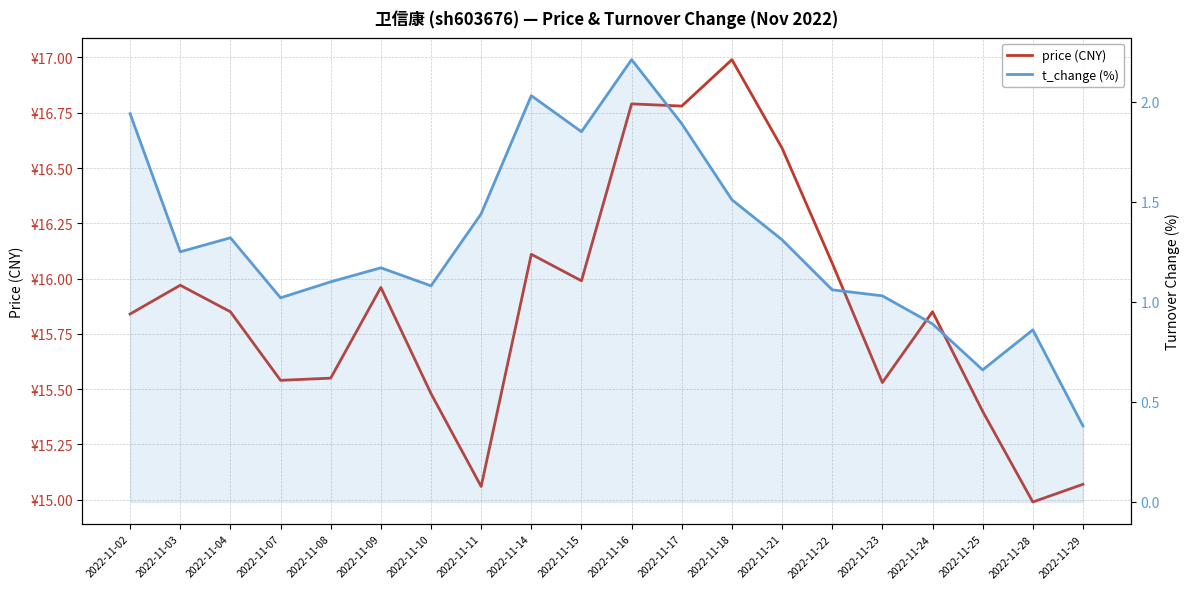

Which label corresponds to the largest value in the chart?

2022-11-18